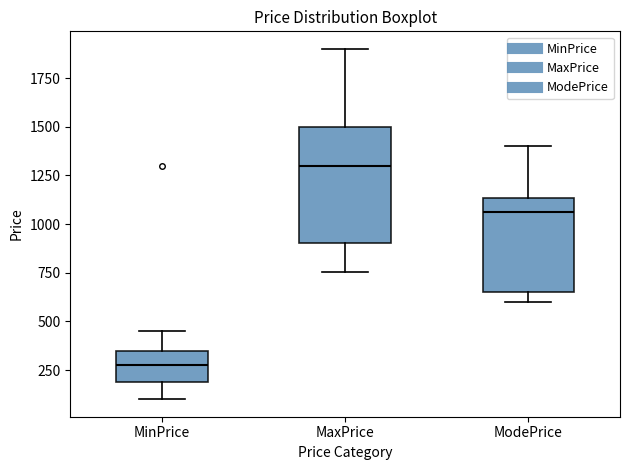

Reading left to right, transcribe this box plot: for each box, give where its median line is, the range the box spans, and where its two whiskers end, as read against the y-axis. The values are not printed on the chart, so give them approximately, as read against the axis.

MinPrice: median 300, box 200 to 350, whiskers 100 to 450
MaxPrice: median 1300, box 900 to 1500, whiskers 750 to 1900
ModePrice: median 1050, box 650 to 1150, whiskers 600 to 1400